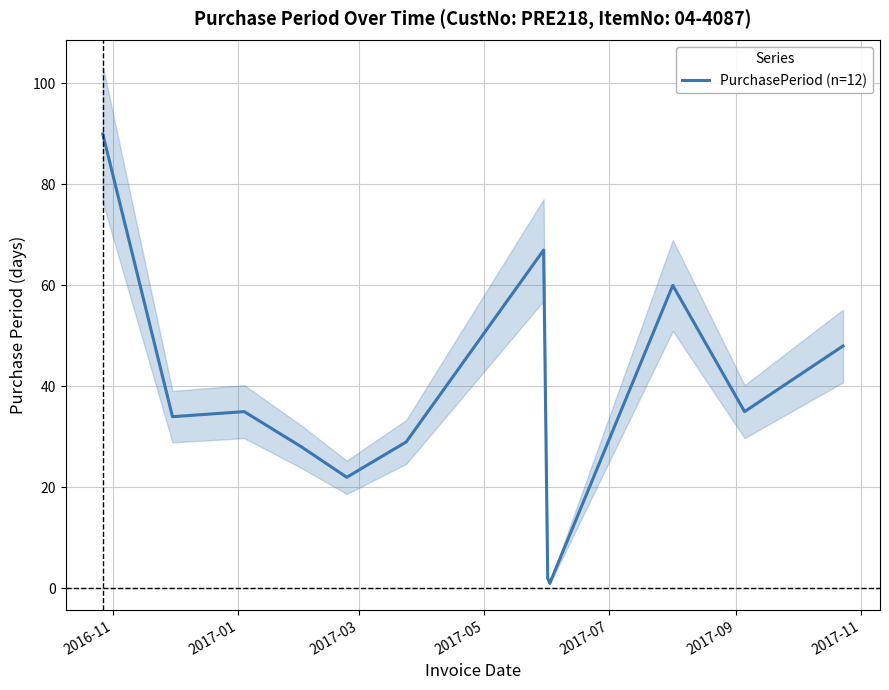

What is the average value?

38